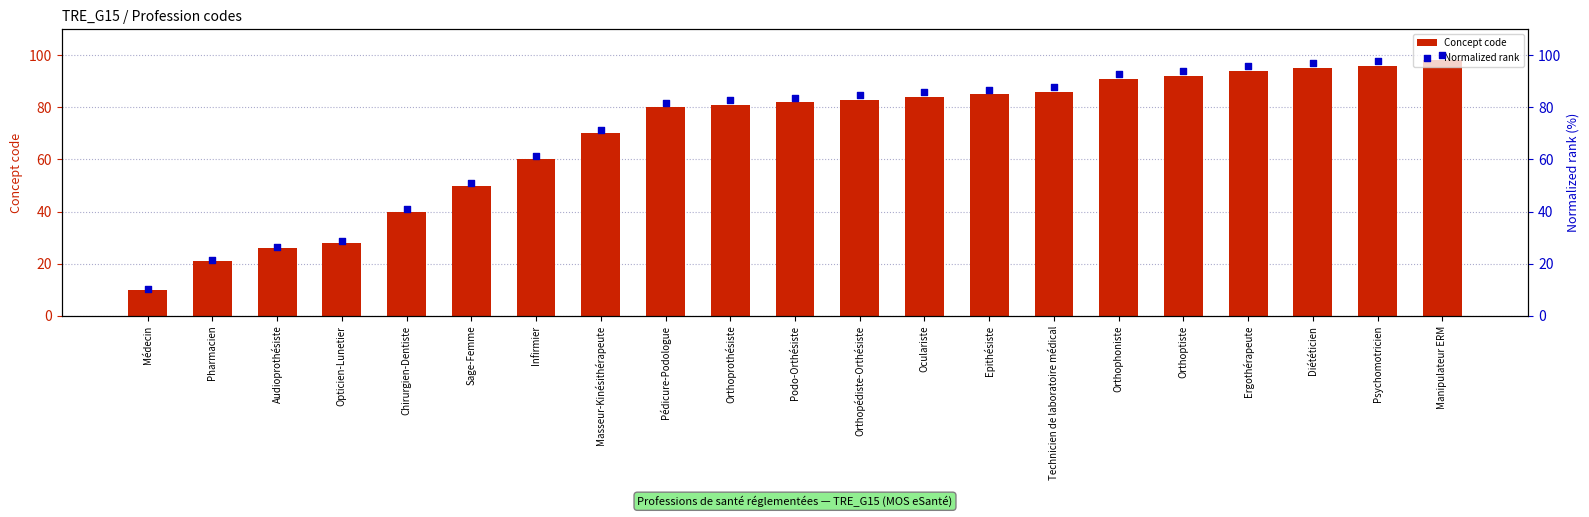

Which series reaches the maximum Y coordinate?

Normalized rank